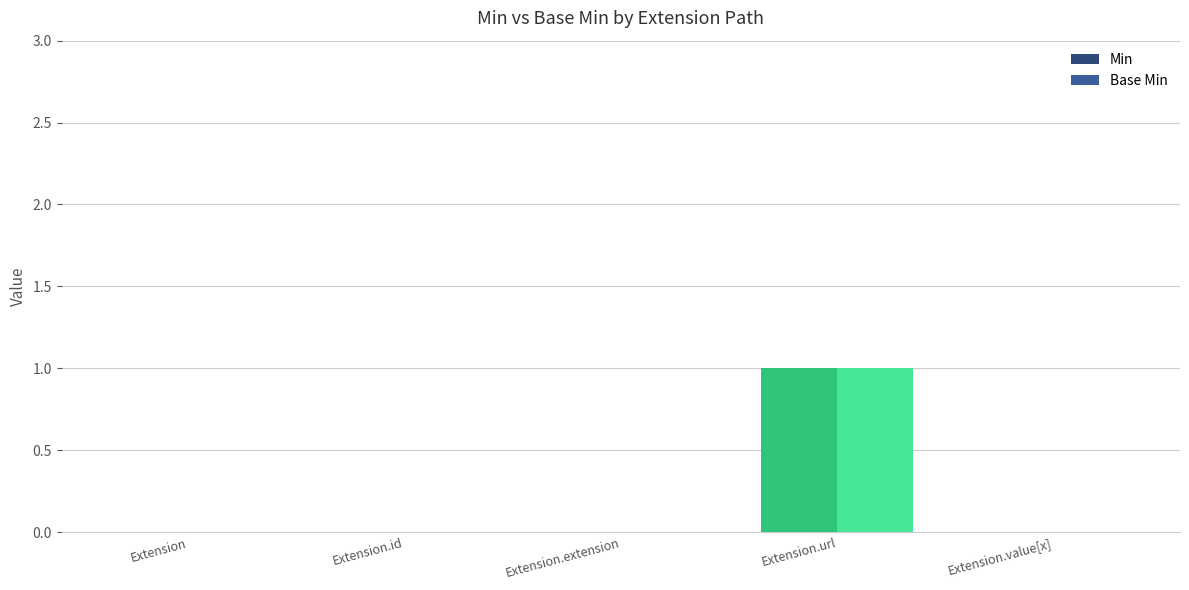

Does the chart contain stacked bars?

No